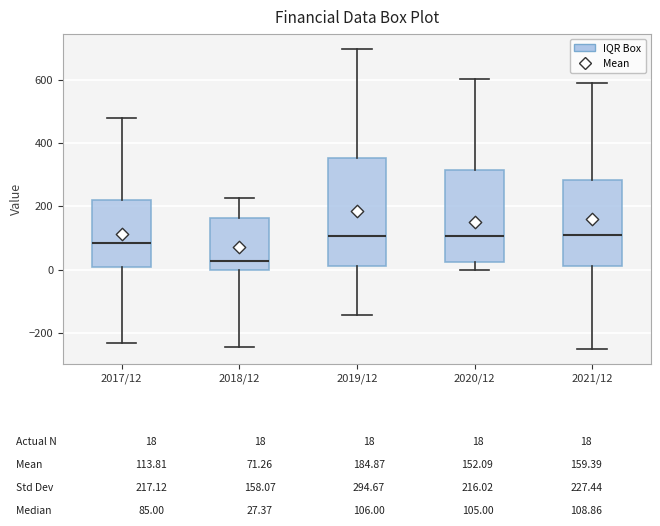

Which box is the tallest, from its lower edge to its upper edge?

2019/12